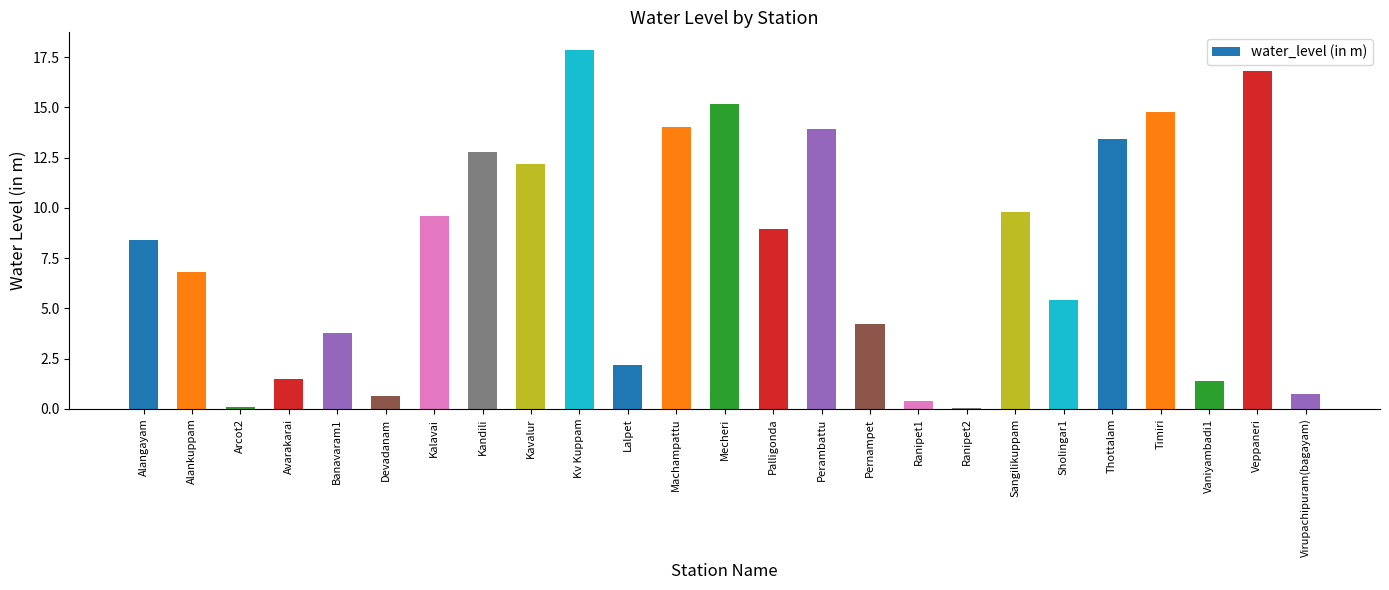

At which label is the value closest to 8?

Alangayam